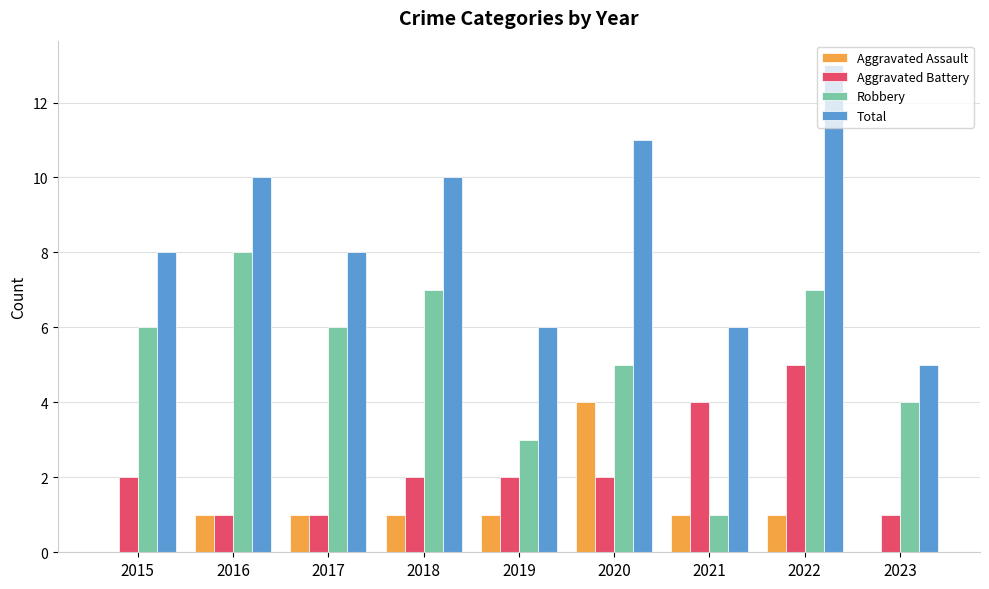

The Total series shows 11 at 2020. True or false?

True